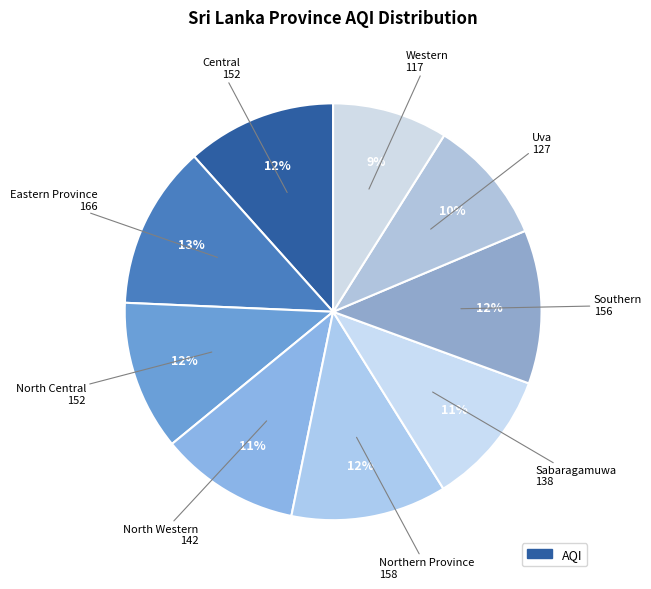

Count the number of slices in the pie.

9